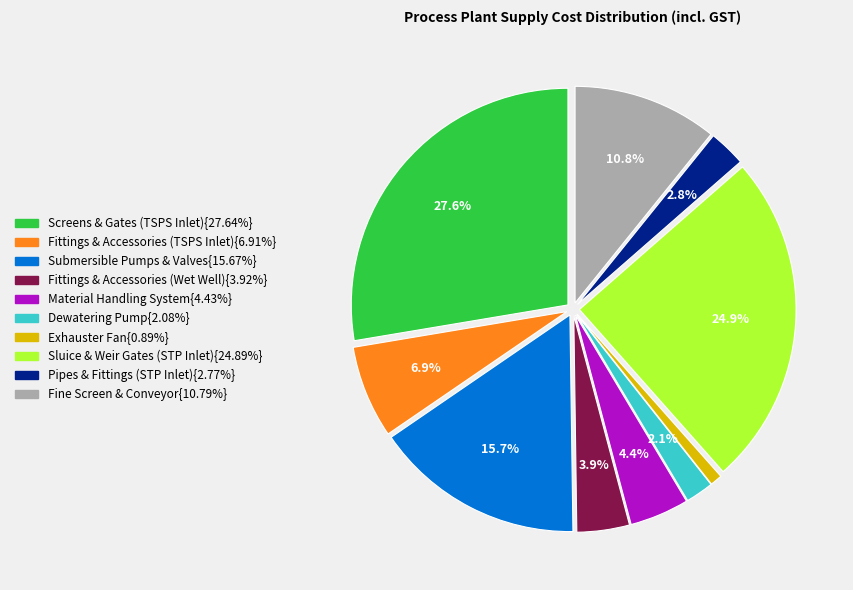

Is there a majority slice in this chart?

No